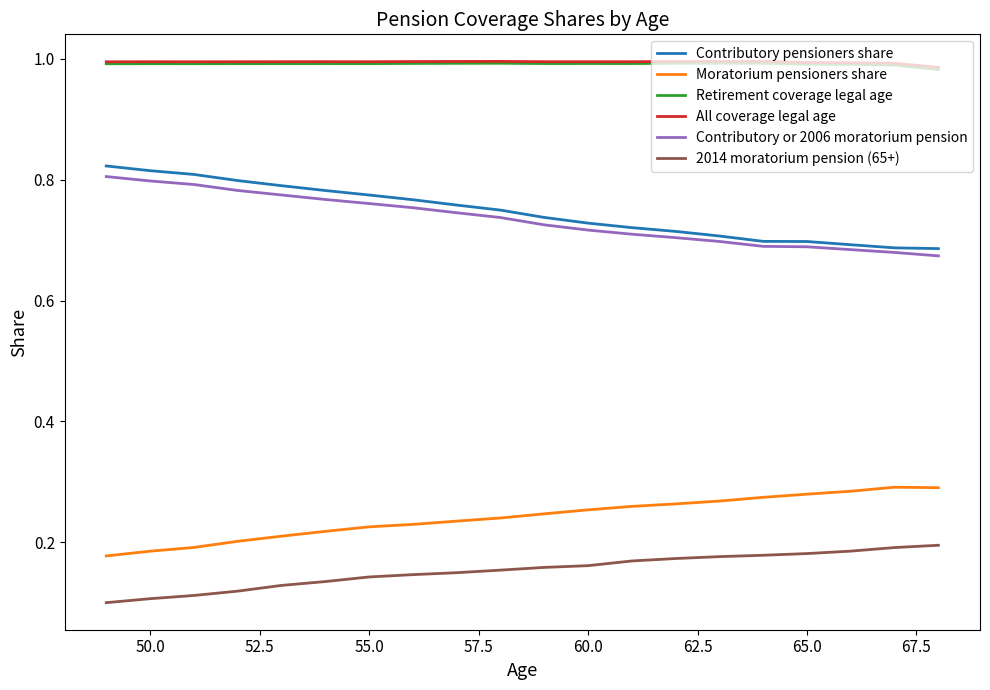

True or false: Contributory or 2006 moratorium pension and Retirement coverage legal age cross at least once.

False